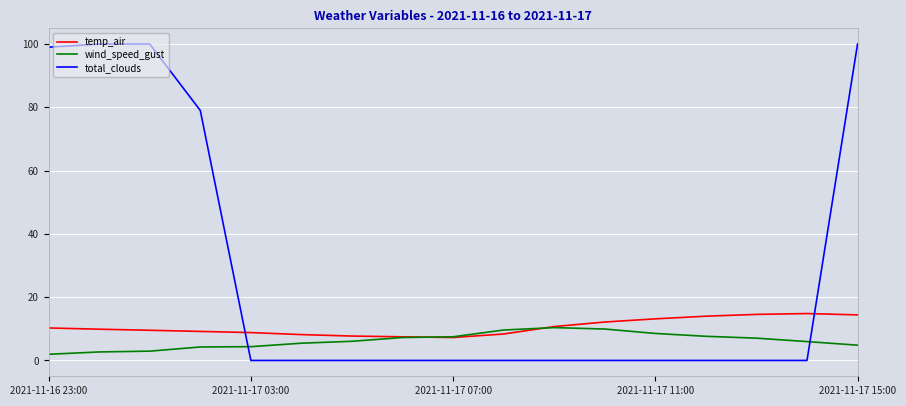

True or false: total_clouds and wind_speed_gust cross at least once.

True